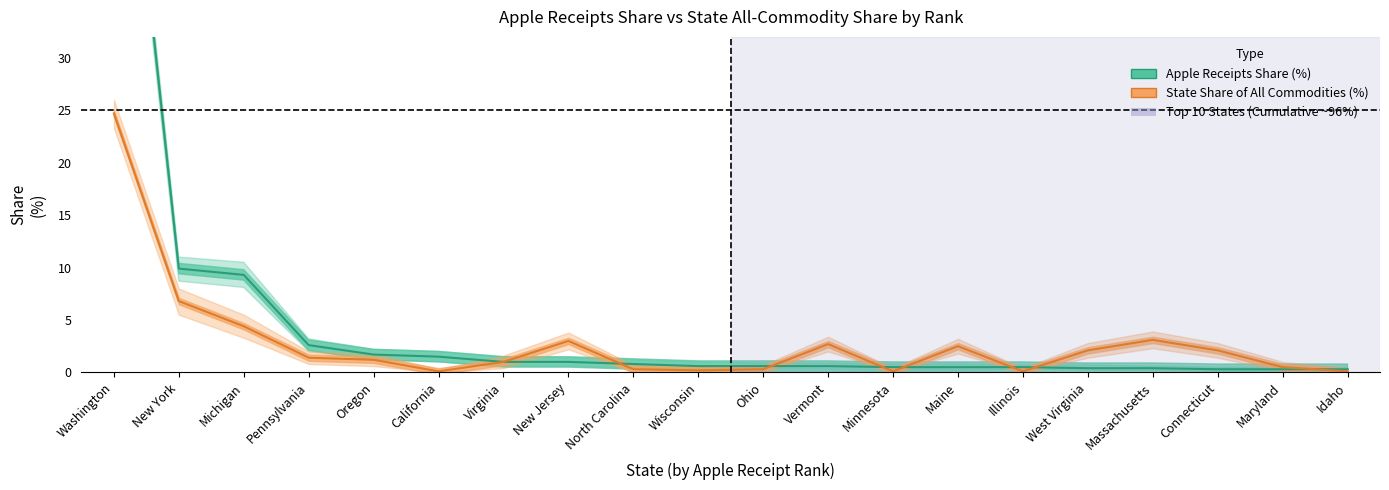

What is the average value of the State Share of All Commodities (%) series?

2.8